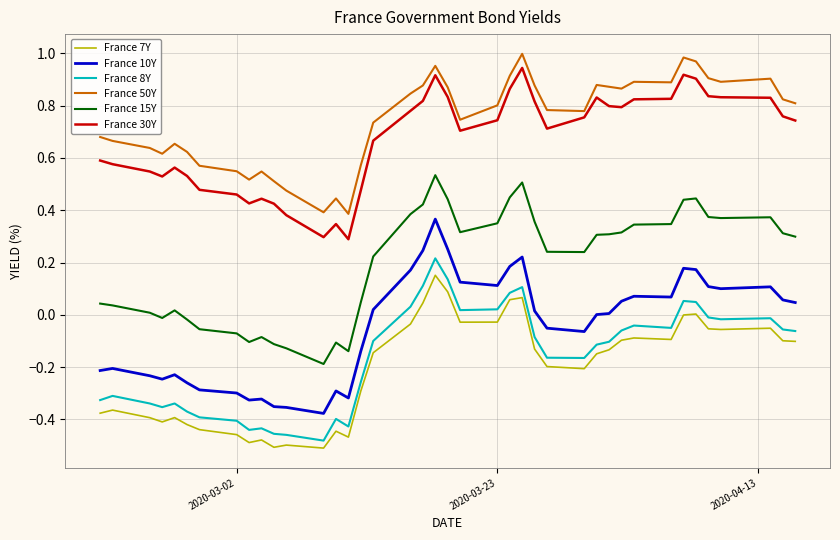

True or false: France 7Y and France 30Y intersect in this chart.

False